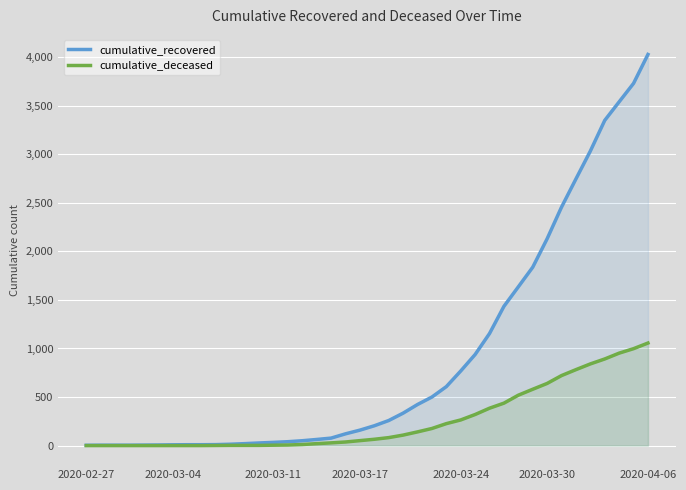

What is the sum of all cumulative_recovered values?

35770